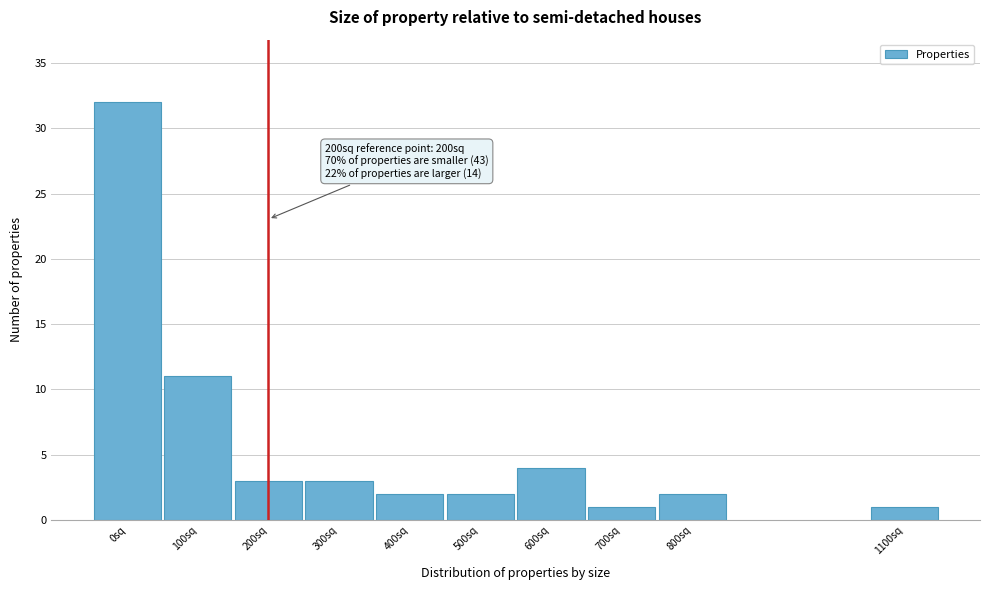

Reading left to right, list all the values displayed in this chart.

0sq=32	100sq=11	200sq=3	300sq=3	400sq=2	500sq=2	600sq=4	700sq=1	800sq=2	1100sq=1